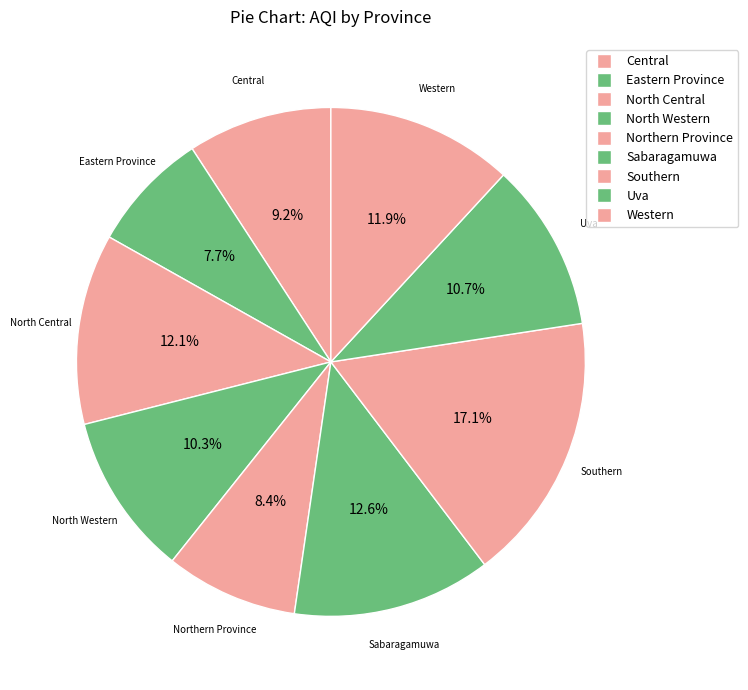

Is there any slice that represents more than half of the pie?

No